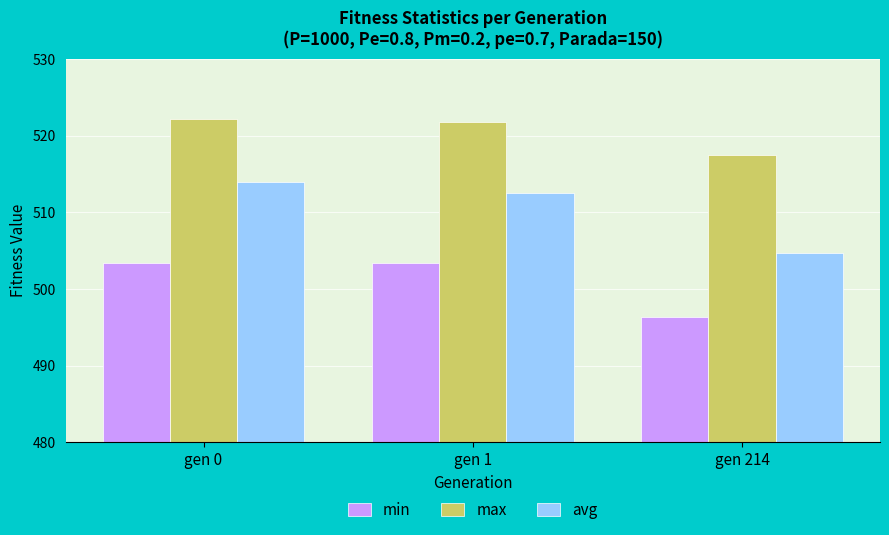

What is the average value of the max series?

520.5